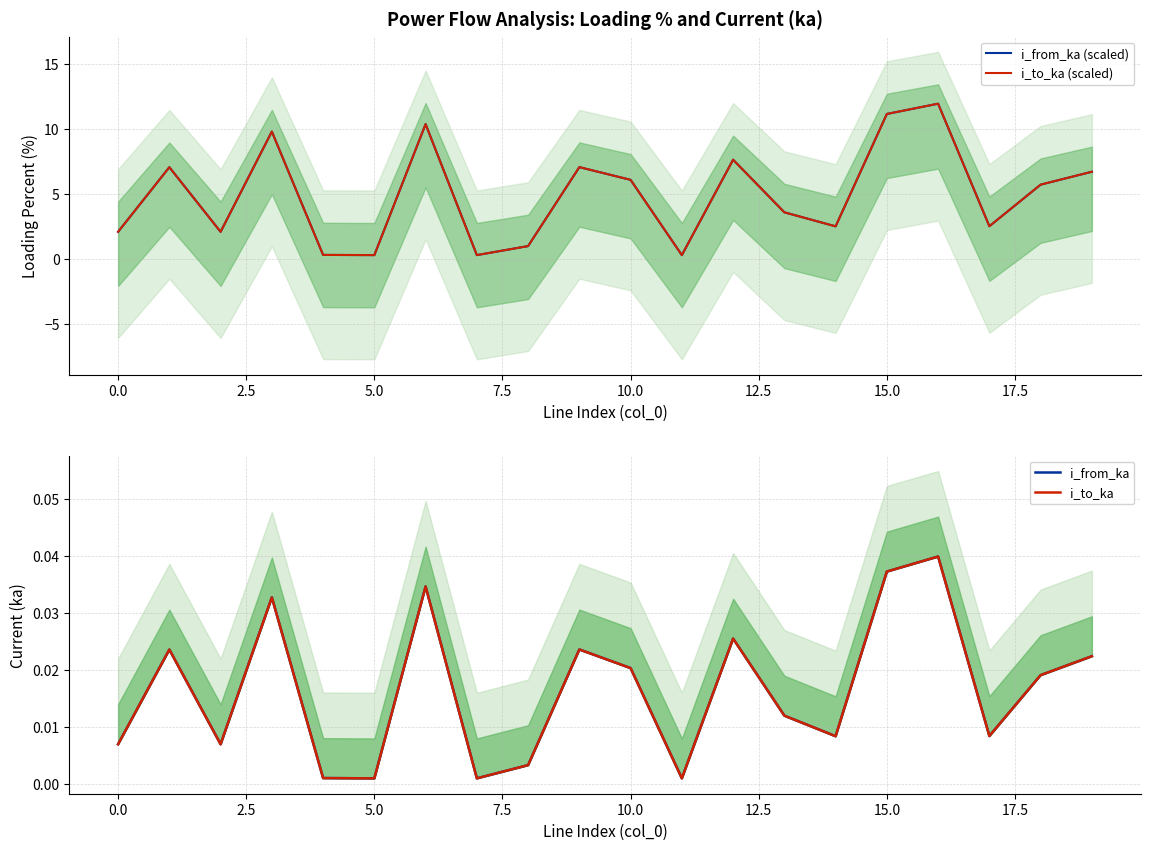

Reading left to right, what are all the values shown in this chart?

i_from_ka (scaled): 2.1	7.1	2.1	9.8	0.3	0.3	10.4	0.3	1.0	7.1	6.1	0.3	7.6	3.6	2.5	11.2	12.0	2.5	5.7	6.7
i_to_ka (scaled): 2.1	7.1	2.1	9.8	0.3	0.3	10.4	0.3	1.0	7.1	6.1	0.3	7.6	3.6	2.5	11.2	12.0	2.5	5.7	6.7
i_from_ka: 0.0	0.0	0.0	0.0	0.0	0.0	0.0	0.0	0.0	0.0	0.0	0.0	0.0	0.0	0.0	0.0	0.0	0.0	0.0	0.0
i_to_ka: 0.0	0.0	0.0	0.0	0.0	0.0	0.0	0.0	0.0	0.0	0.0	0.0	0.0	0.0	0.0	0.0	0.0	0.0	0.0	0.0